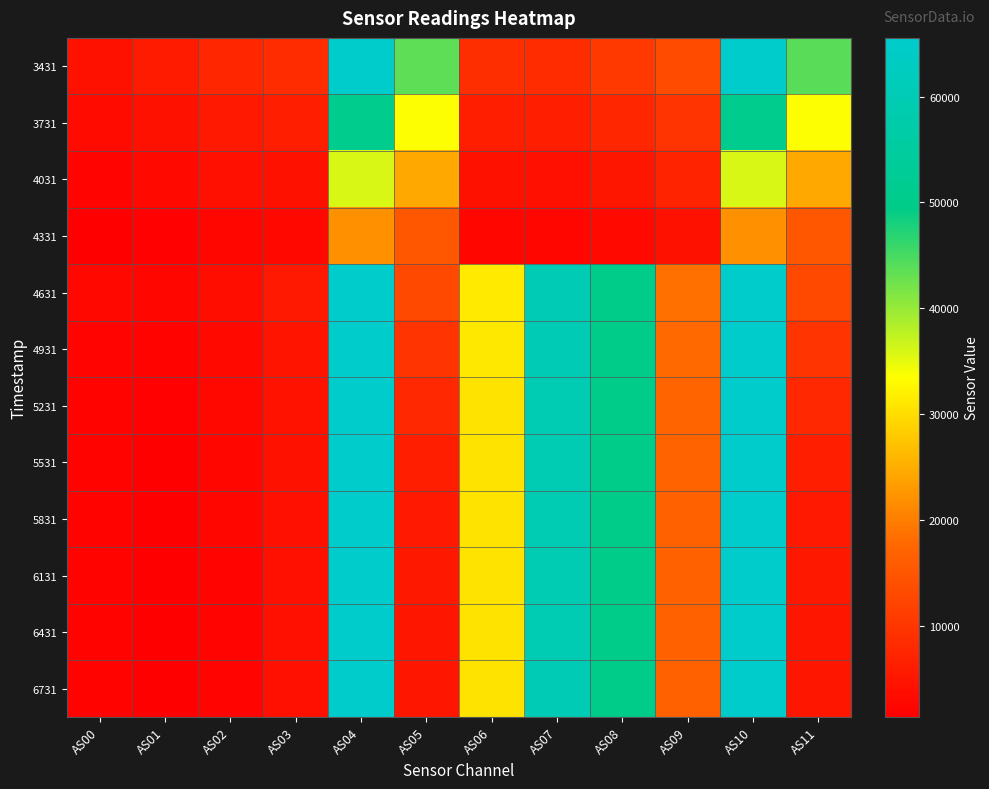

Count the number of categories in the chart.

12